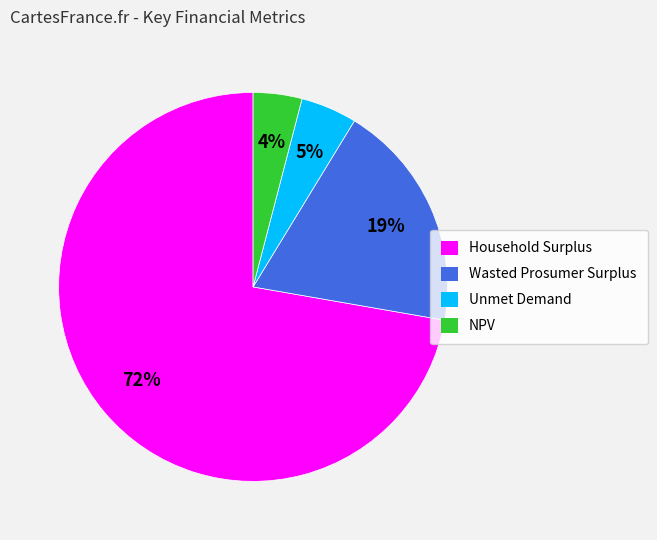

Which slice is the largest?

Household Surplus